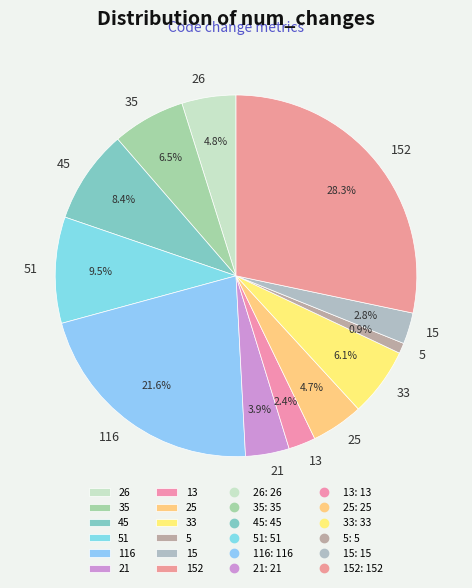

Which slice is the smallest?

5